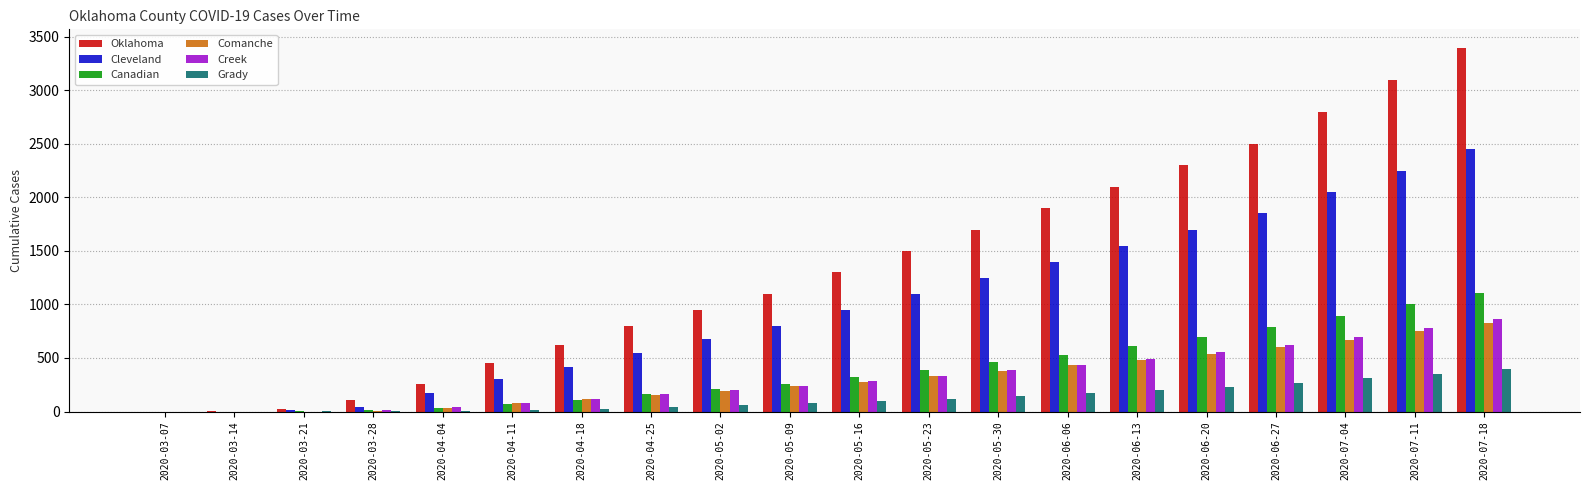

How many series are shown in this chart?

6